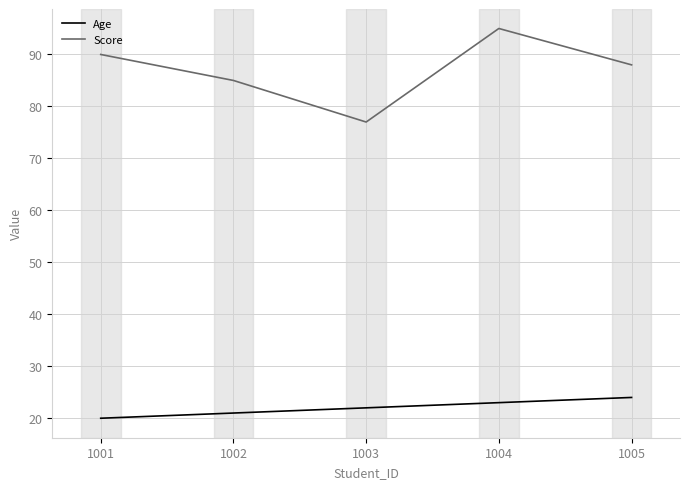

True or false: Age and Score cross at least once.

False